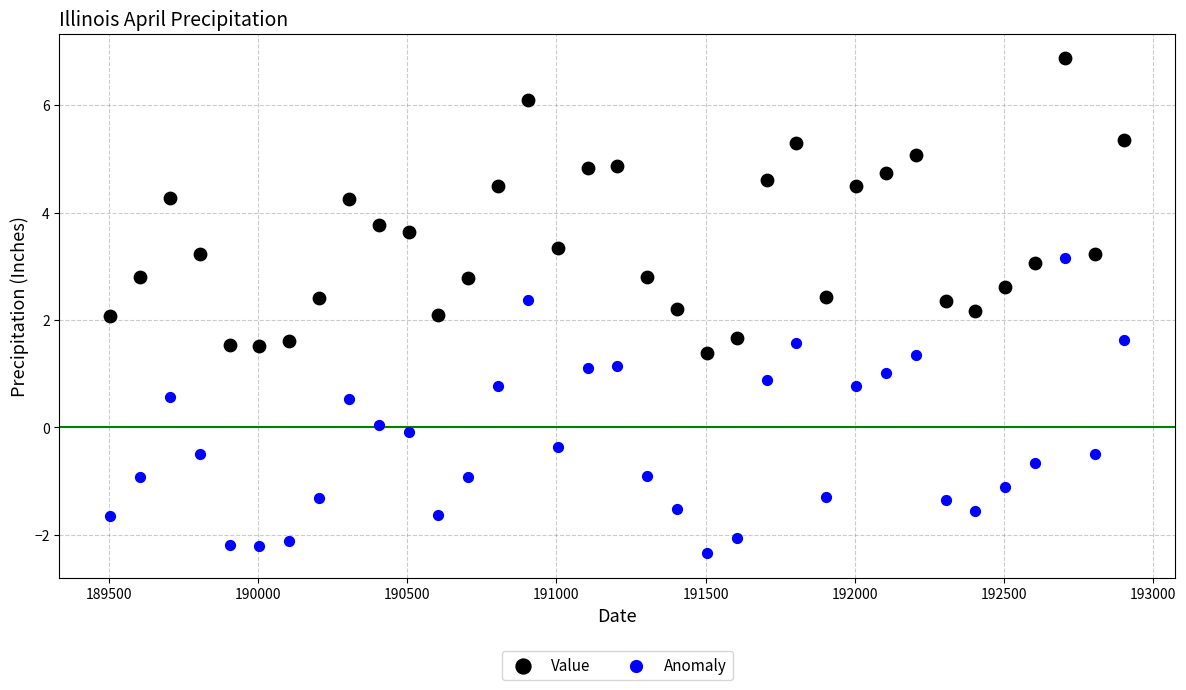

Across all data points, what is the range of X values (max minus min)?

3400.0